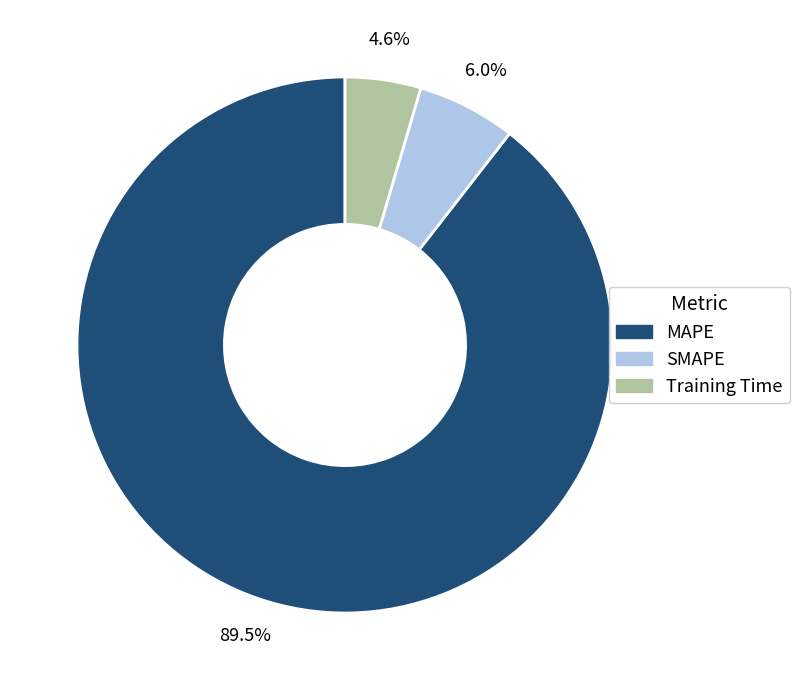

What is the smallest slice in the pie chart?

Training Time